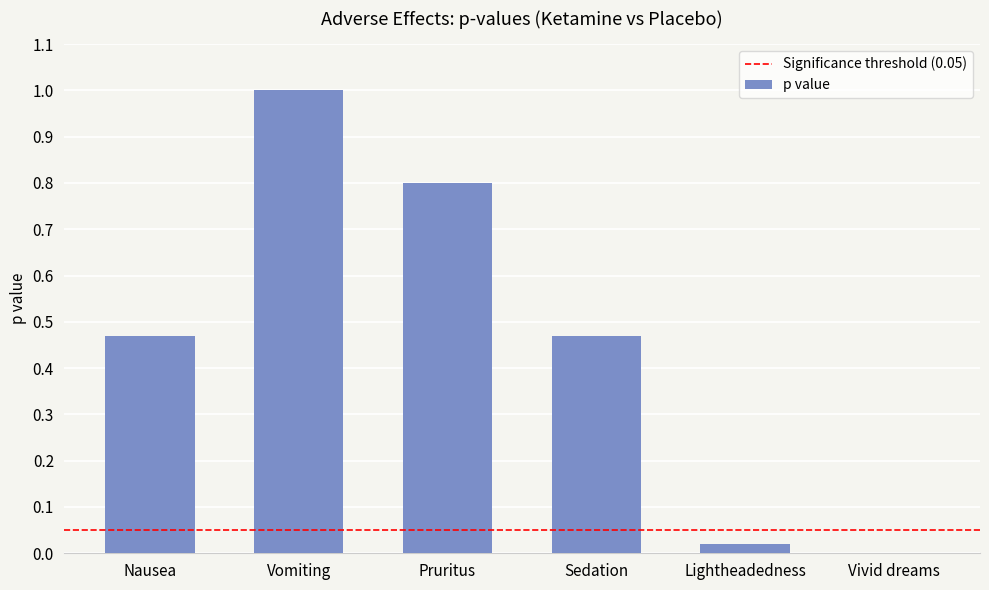

What is the sum of the values at Sedation and Pruritus?

1.3